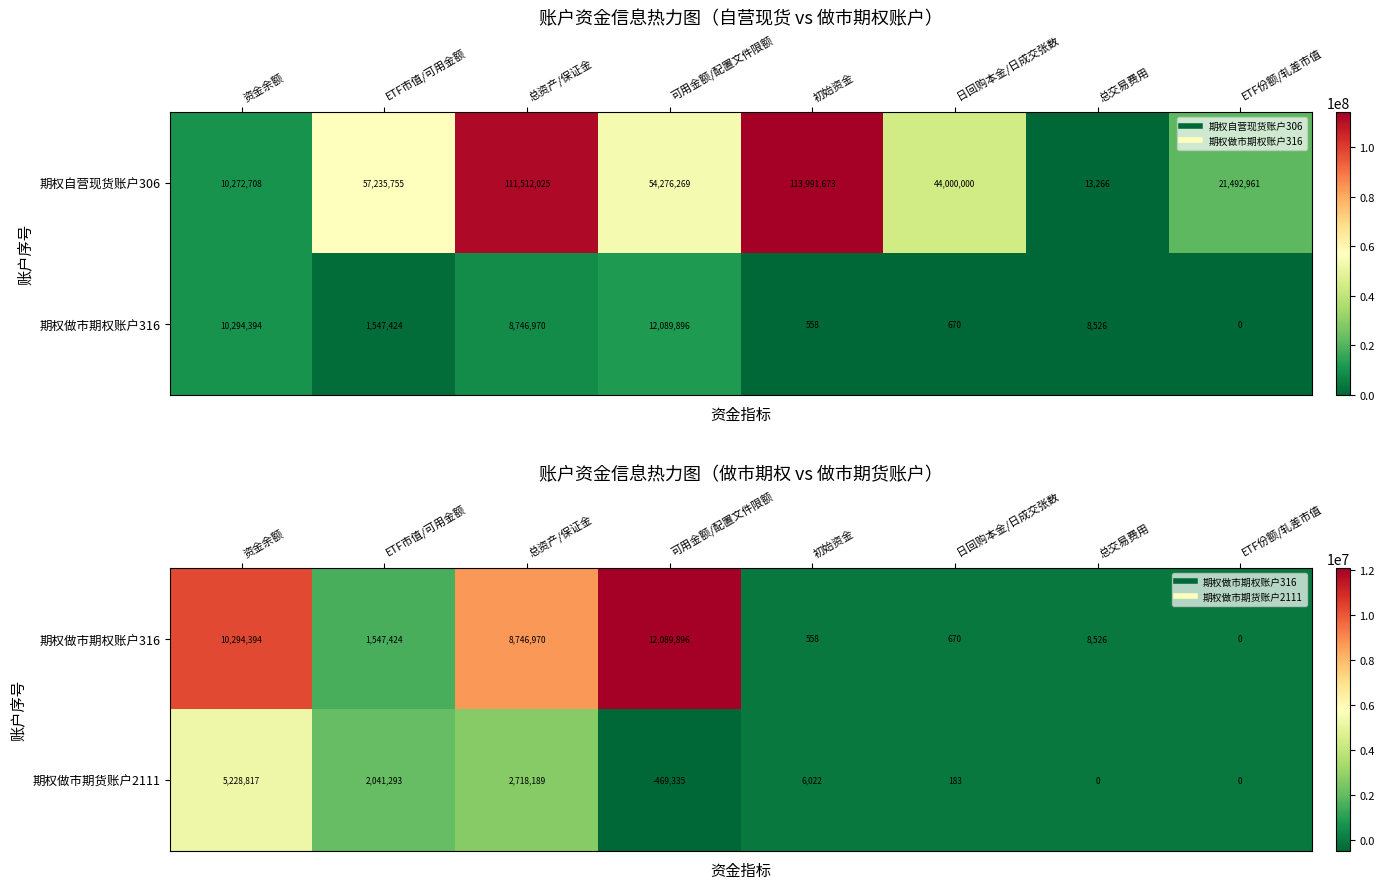

What is the sum of the 期权做市期货账户2111 values at 初始资金 and 日回购本金/日成交张数?

6204.5